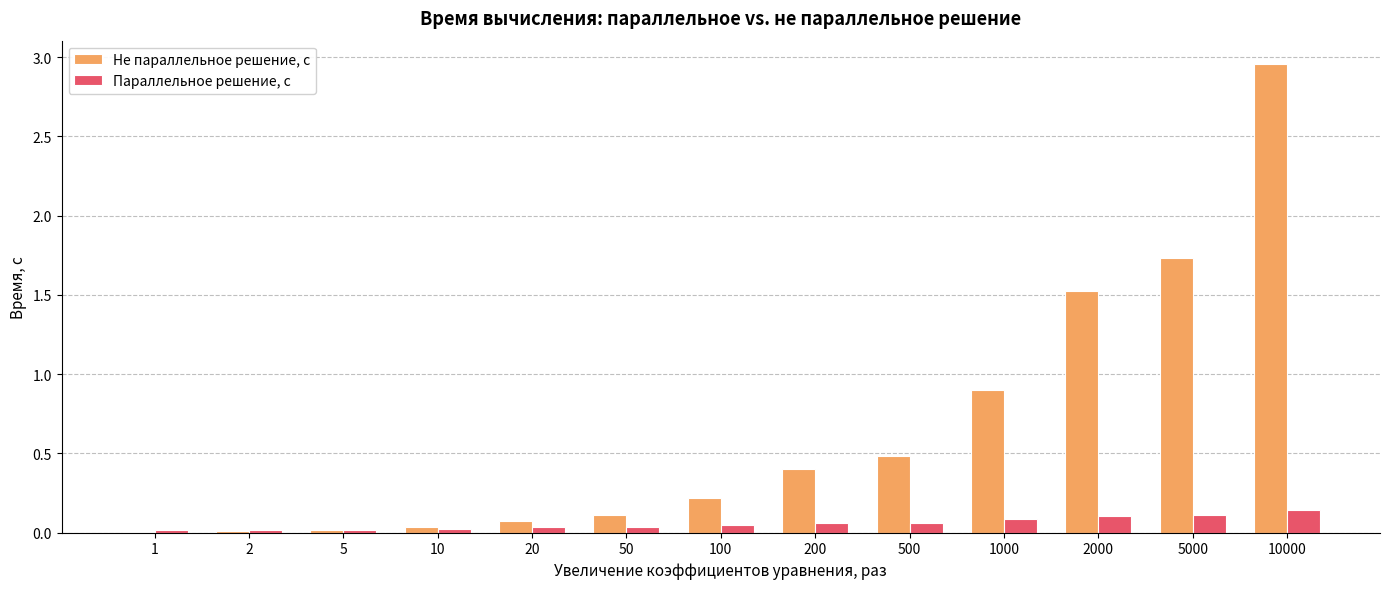

Between 50 and 500, which series saw the biggest shift?

Не параллельное решение, с